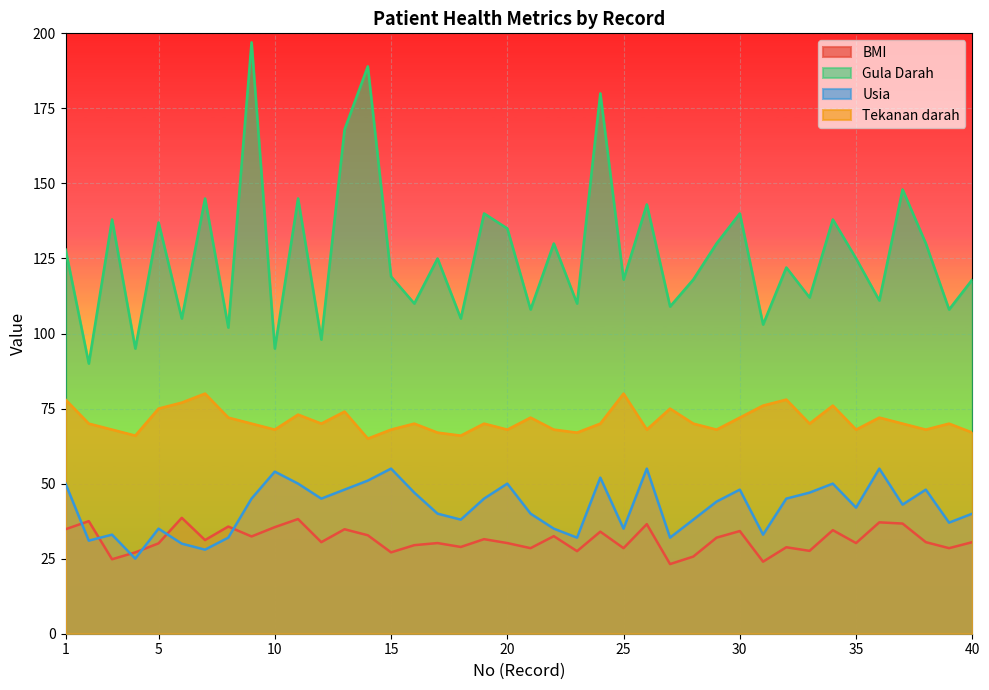

At 2, list the series in order from smallest to largest.

Usia, BMI, Tekanan darah, Gula Darah